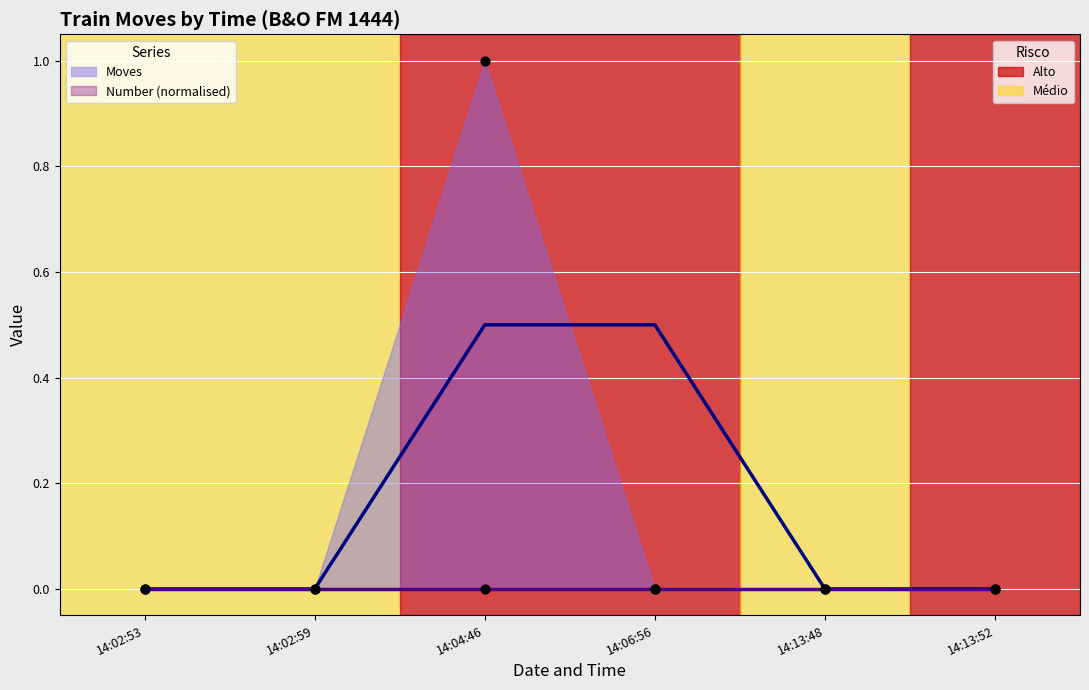

Between 14:02:59 and 14:13:52, which is larger?

14:02:59